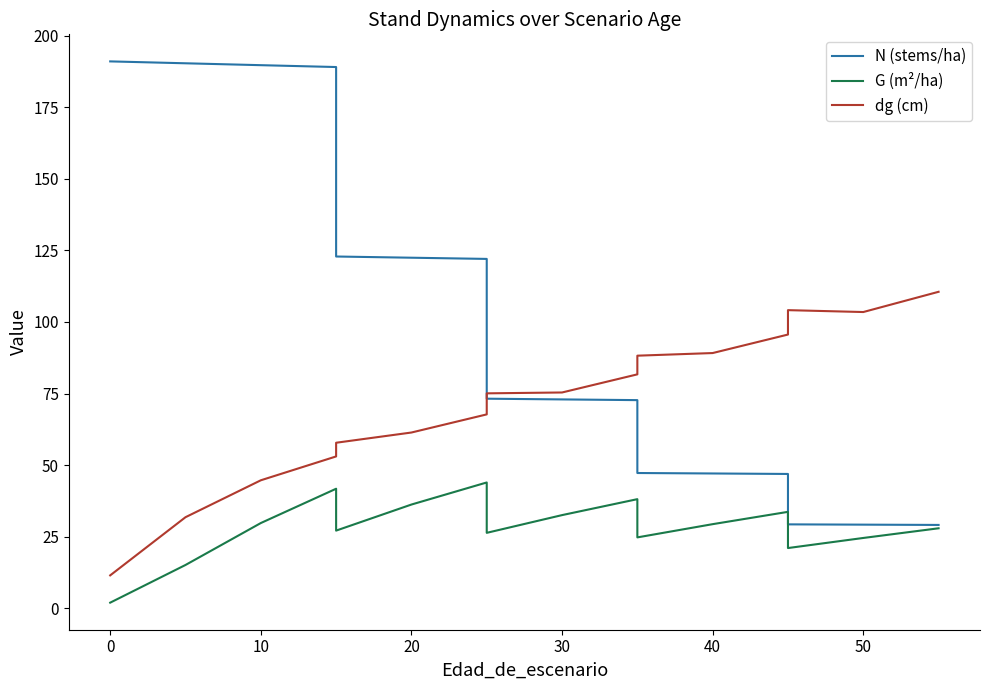

In G (m²/ha), how many points are higher than both neighbors (excluding endpoints)?

4